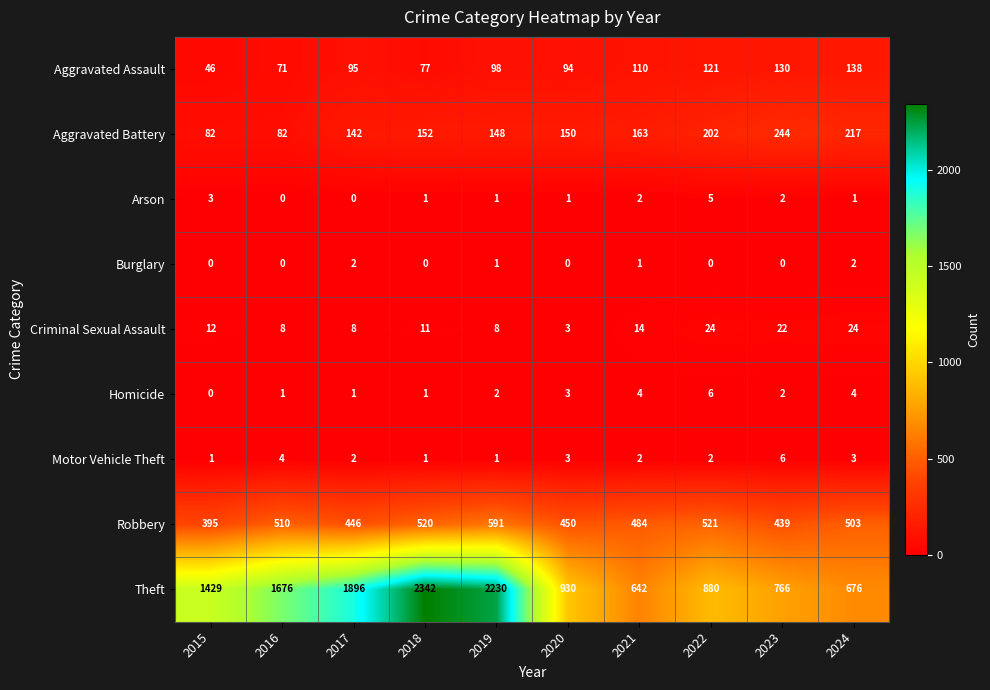

What is the spread (max minus min) of values at 2017?

1896